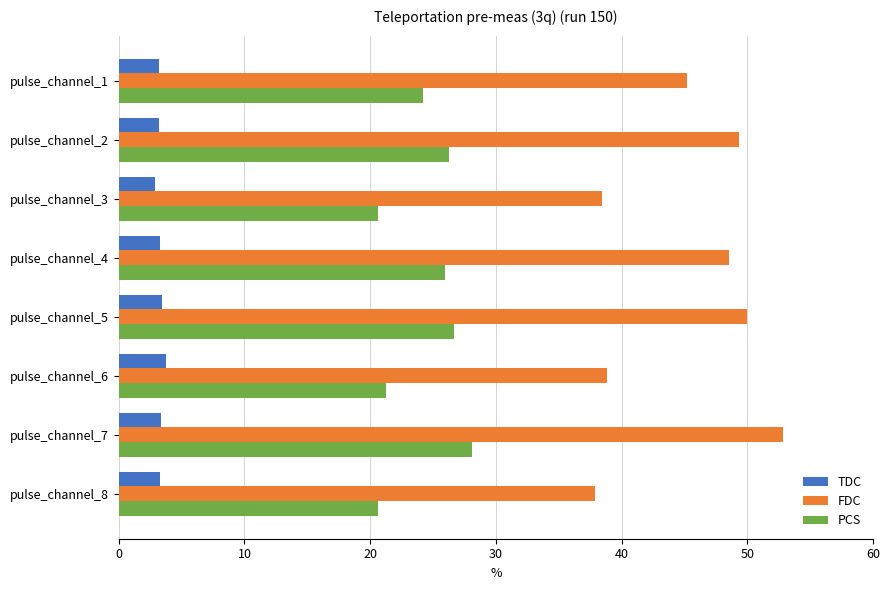

Rank the series by their average value, from lowest to highest.

TDC, PCS, FDC